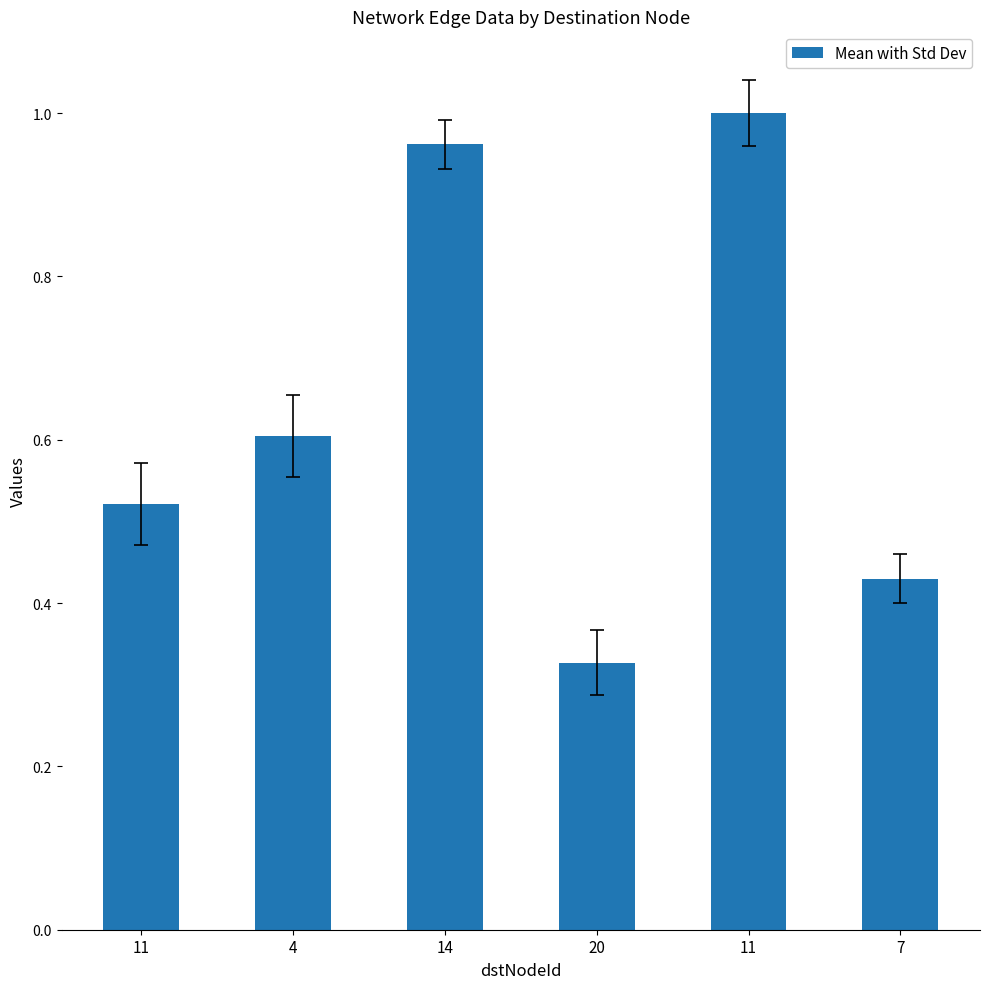

What is the sum of the values at 11 and 14?

2.0